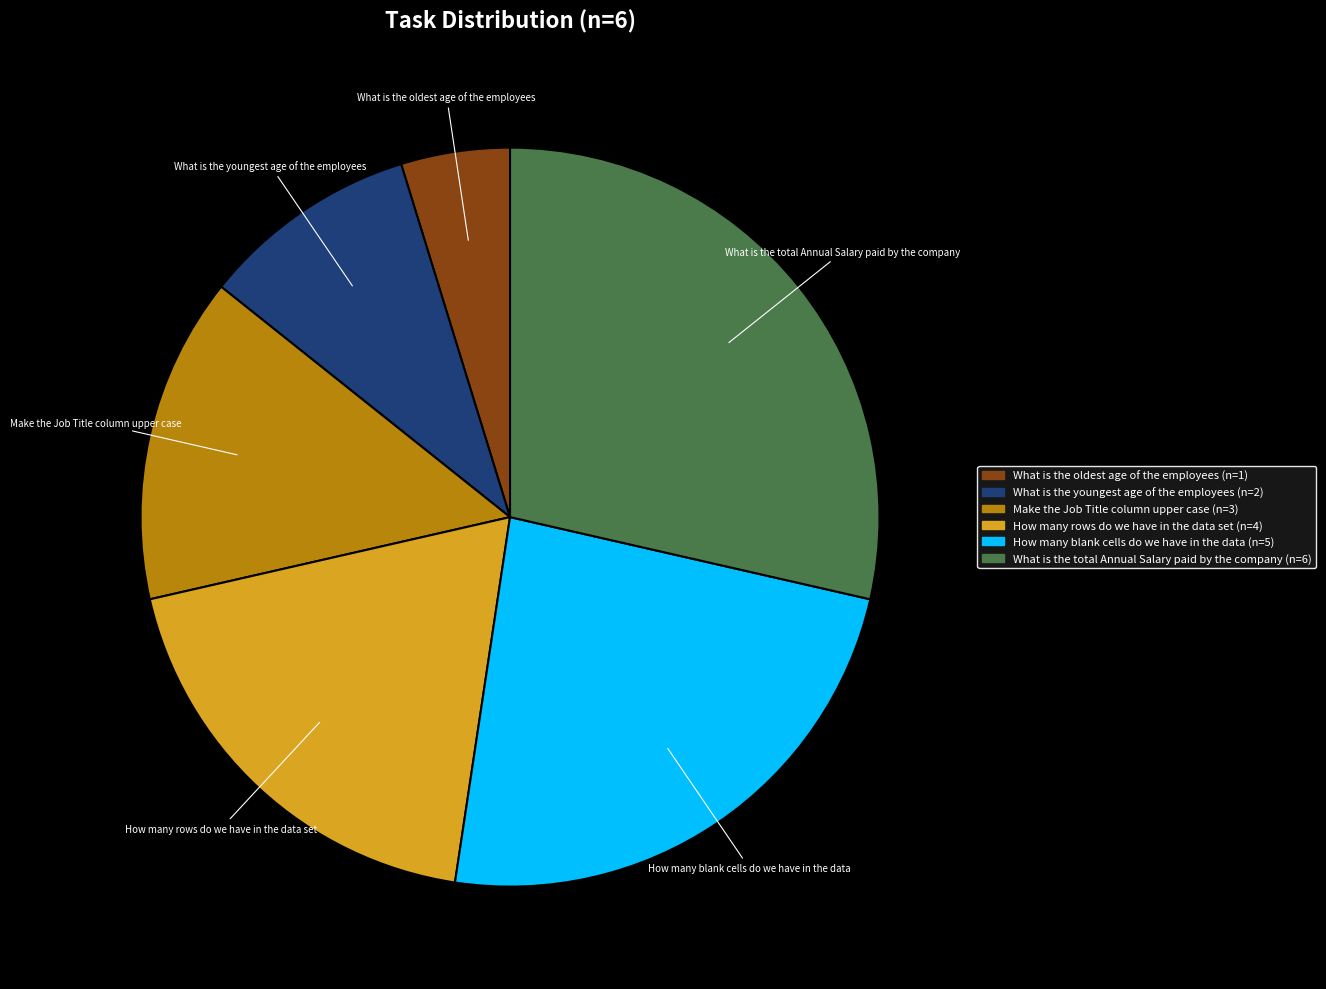

Is the sum of How many blank cells do we have in the data and Make the Job Title column upper case greater than half?

No